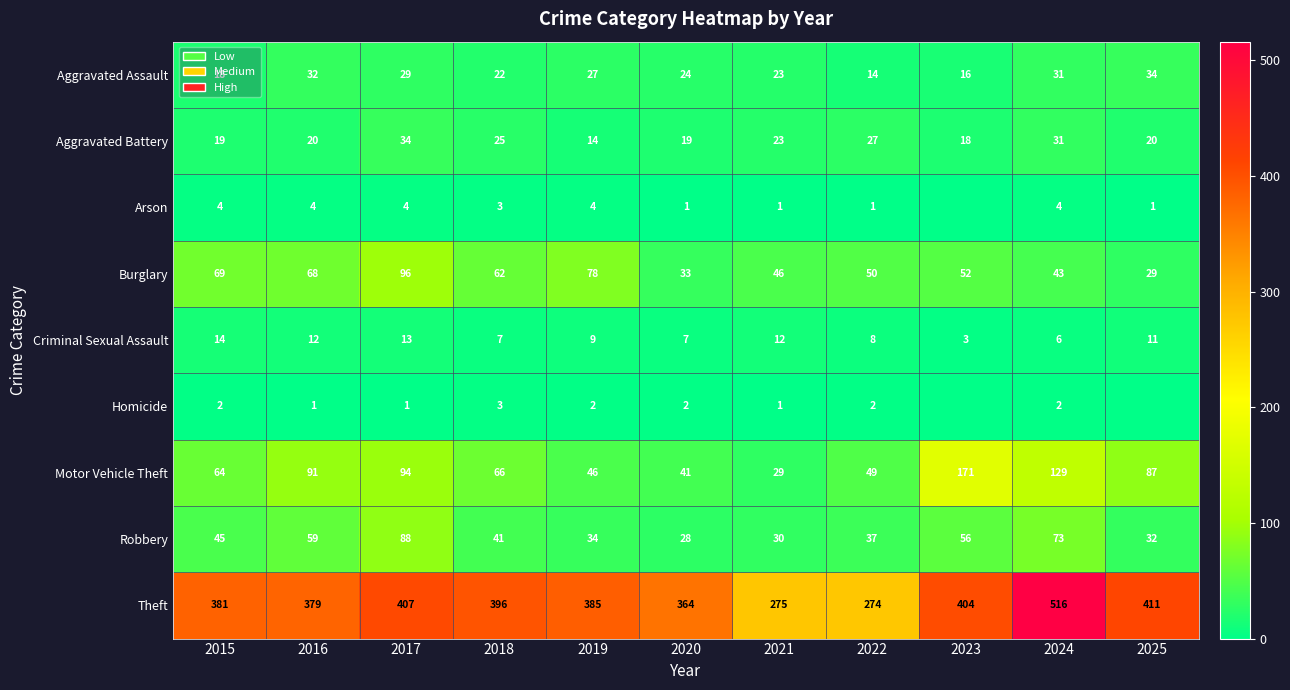

How many data points does each series have?

11